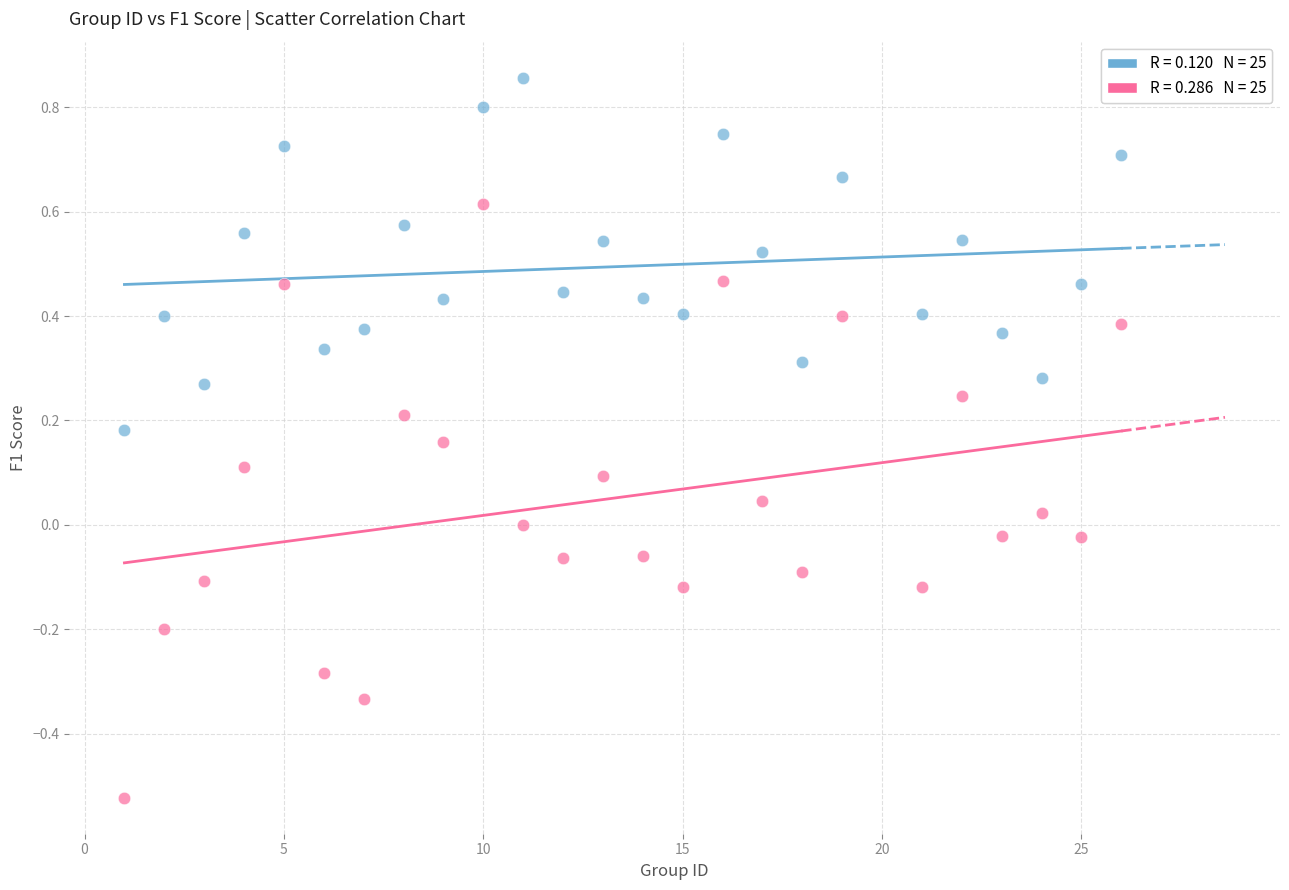

Across all data points, what is the range of X values (max minus min)?

25.0